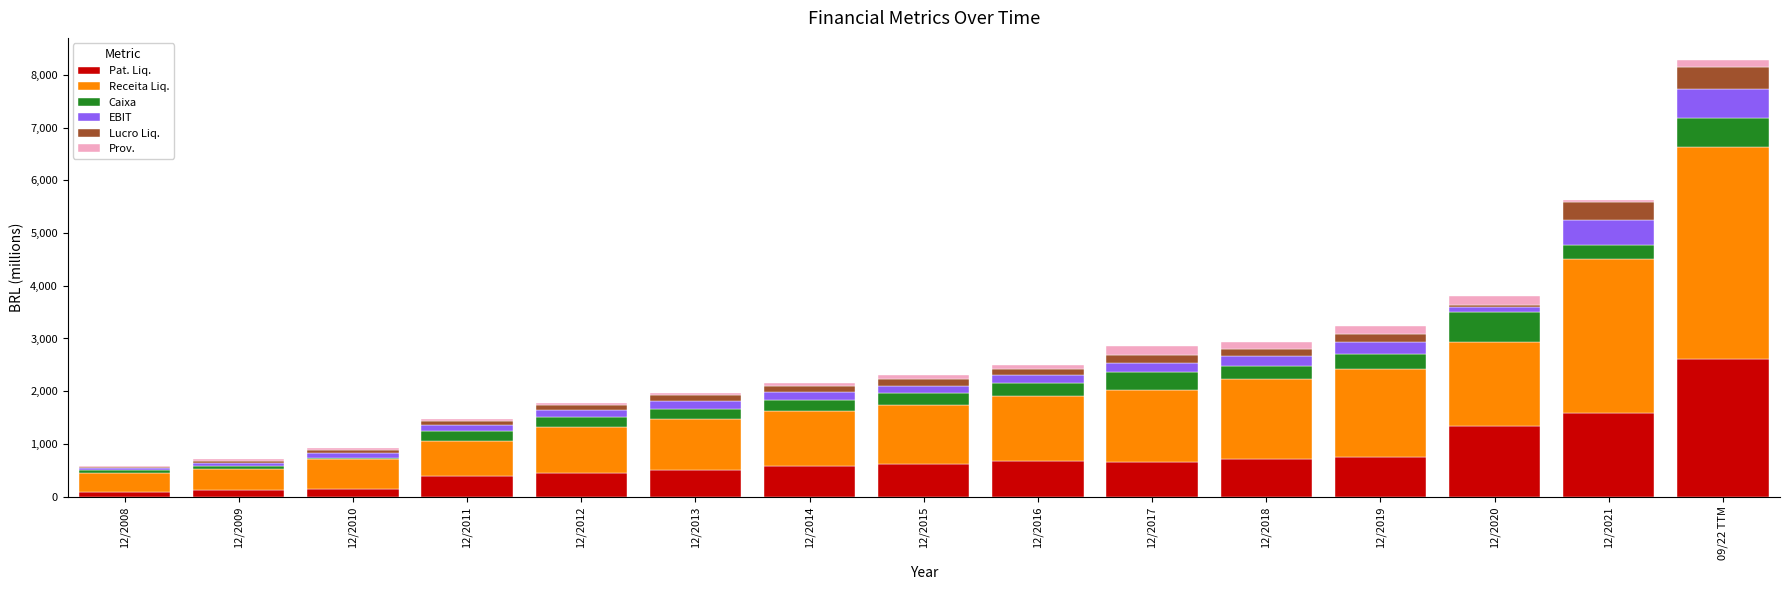

What is the highest value of the Pat. Liq. series?

2615